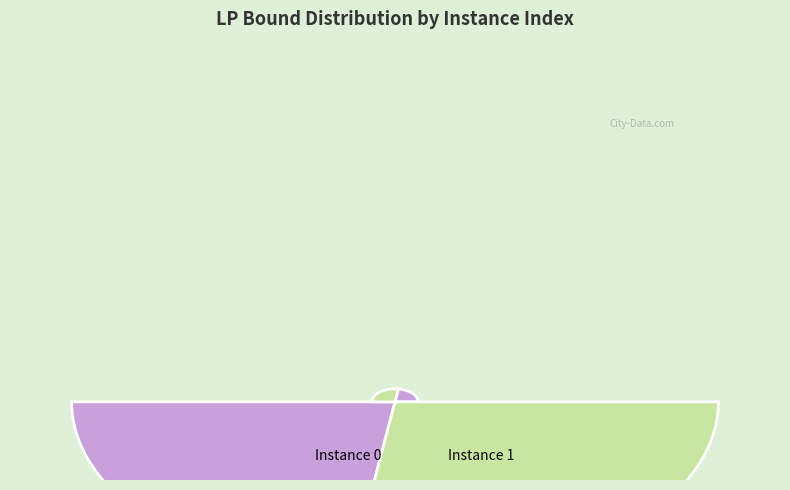

How many segments does this pie chart have?

2